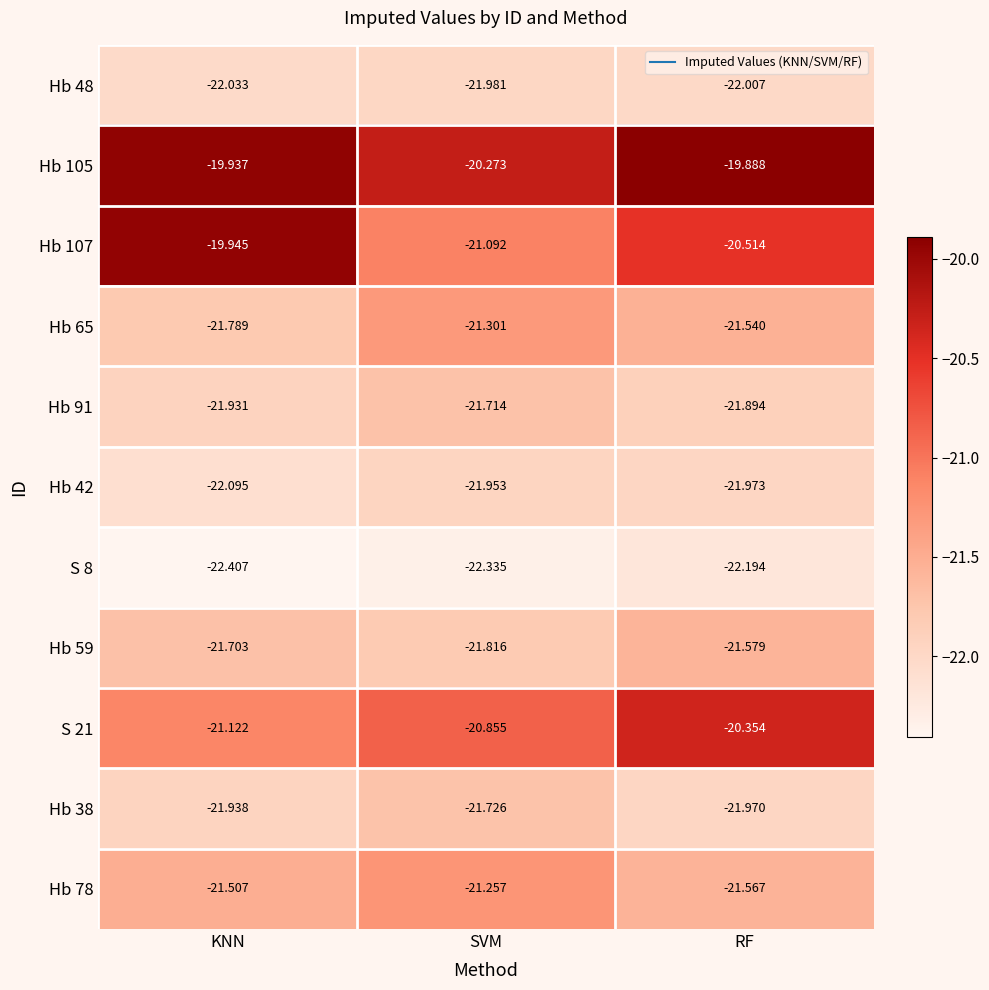

List the labels in order of Hb 105 value, smallest first.

SVM, KNN, RF